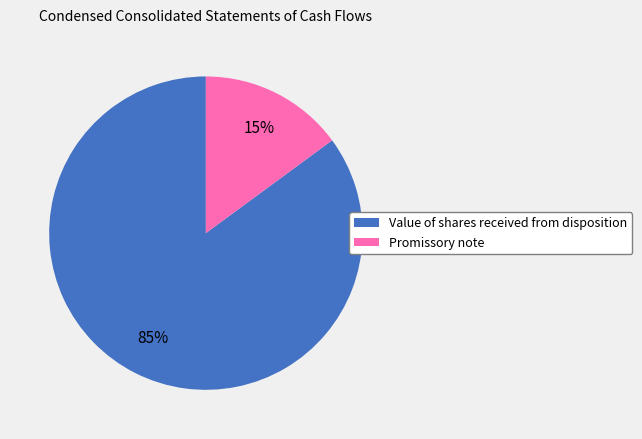

To the nearest percent, what is the difference between the largest and smallest slice percentages?

70%